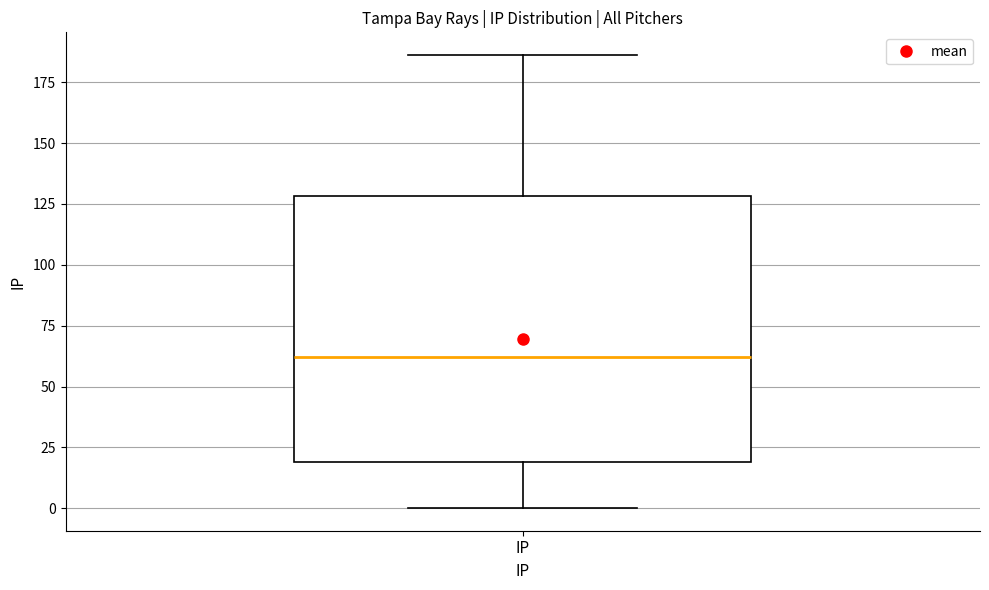

Transcribe this box plot: give where the median line is, the range the box spans, and where the two whiskers end, as read against the y-axis. The values are not printed on the chart, so give them approximately, as read against the axis.

median 60, box 20 to 130, whiskers 0 to 185